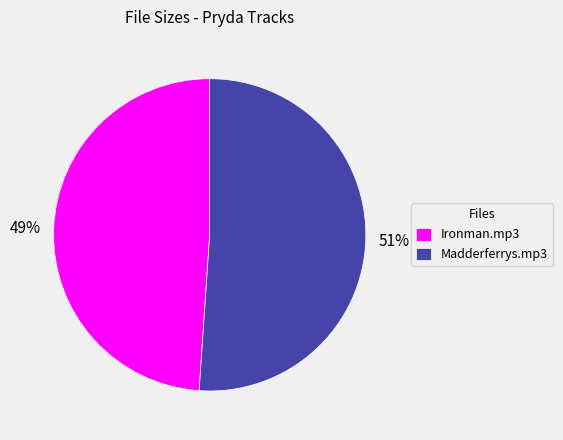

To the nearest percent, what percentage of the pie is Madderferrys.mp3?

51%